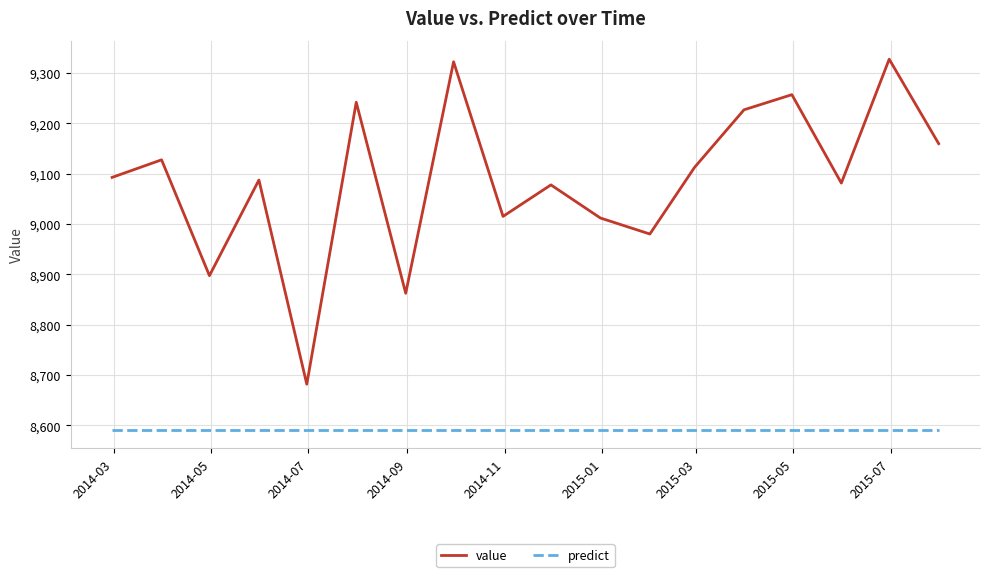

What is the difference between the maximum and minimum values in the value series?

645.7